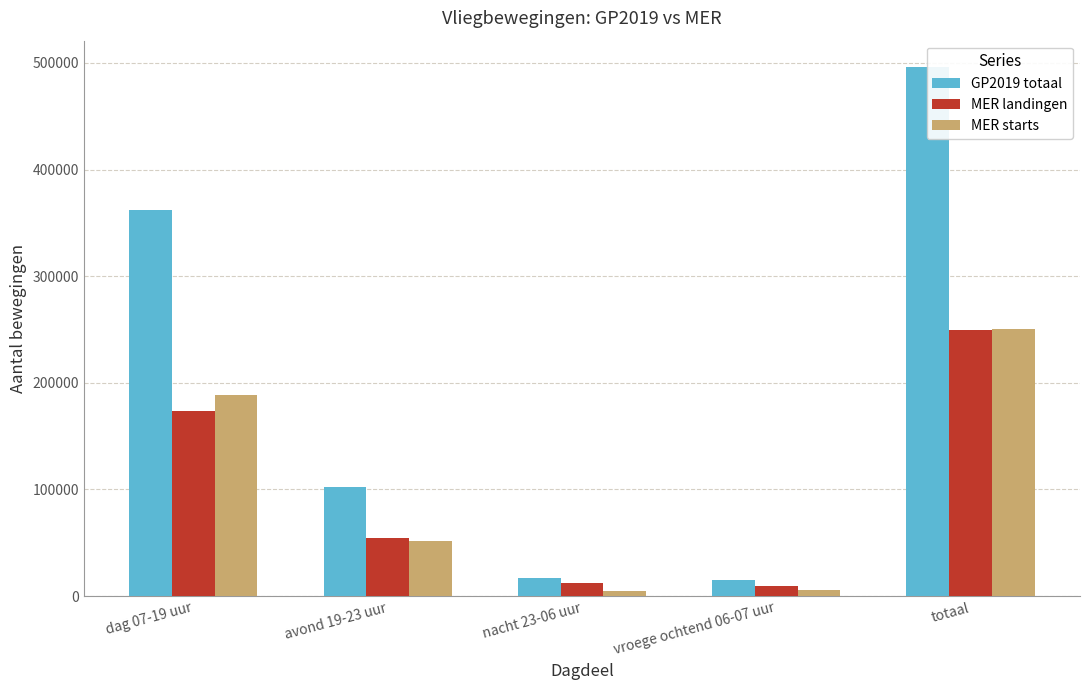

Is it true that GP2019 totaal equals 811889 at totaal?

False